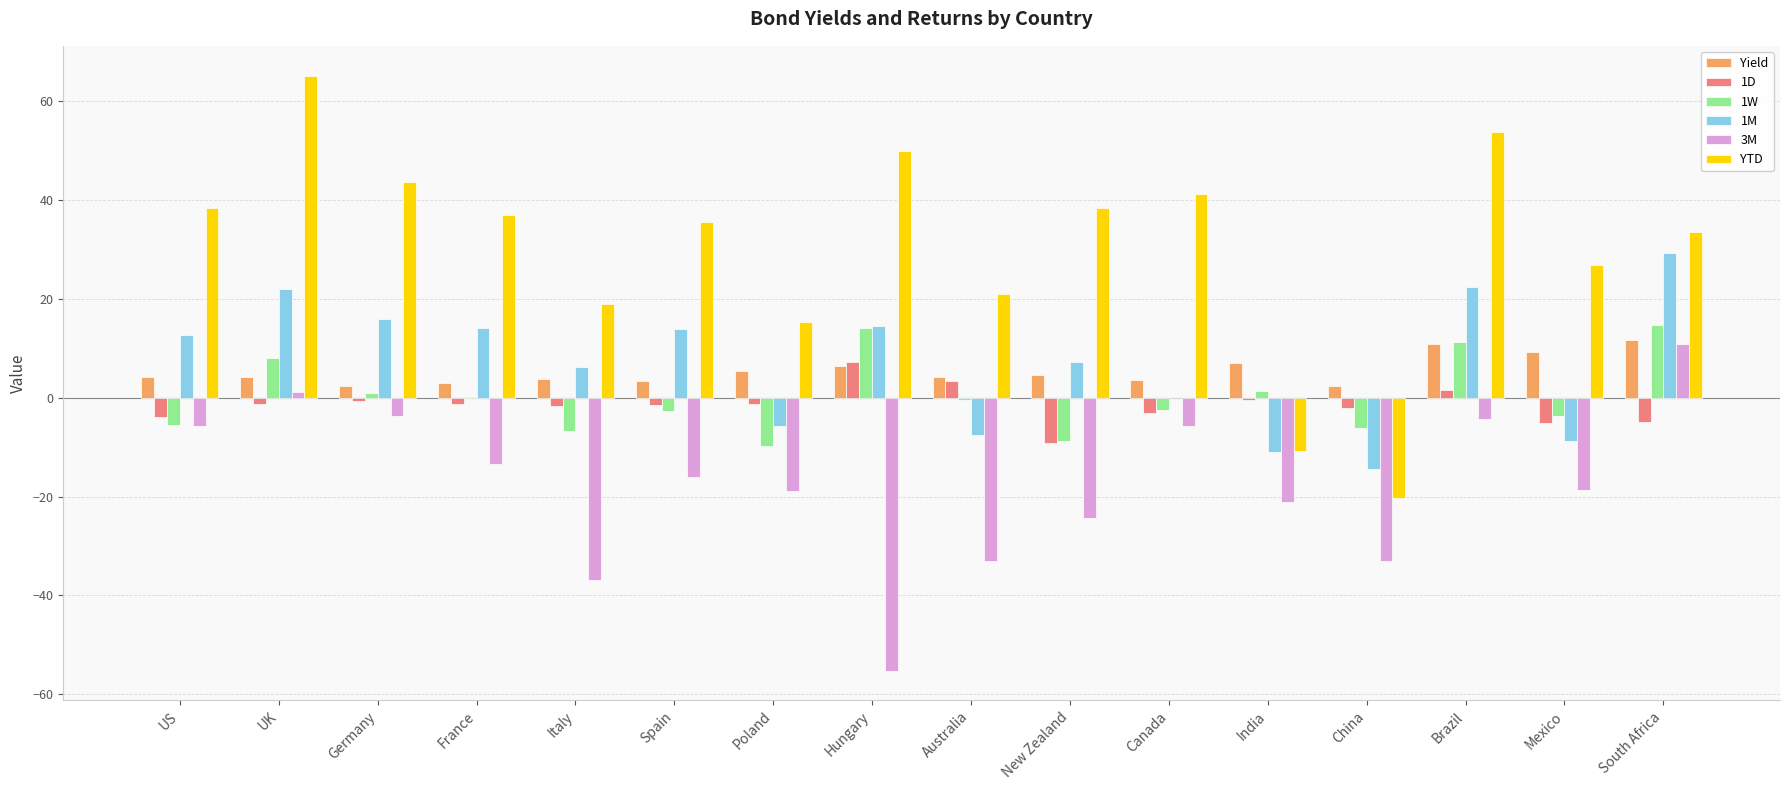

At which label does YTD reach its peak?

UK